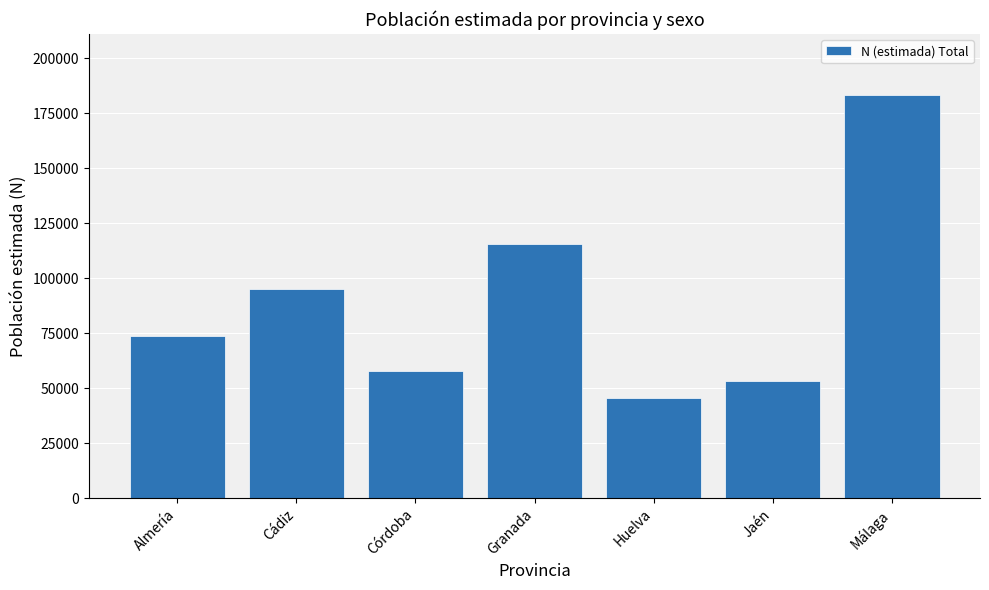

What position from the left is Huelva?

5